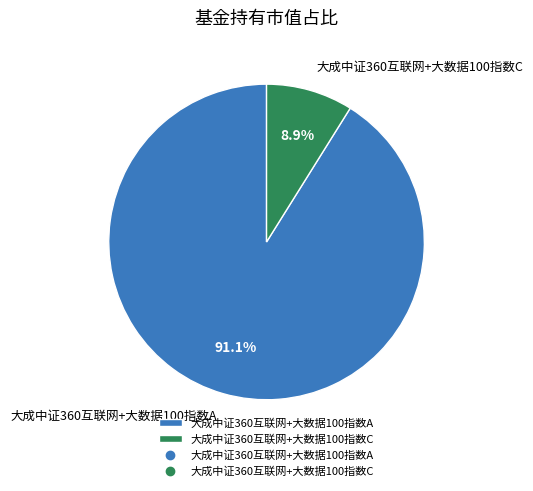

To the nearest percent, what percentage of the pie is 大成中证360互联网+大数据100指数A?

91%